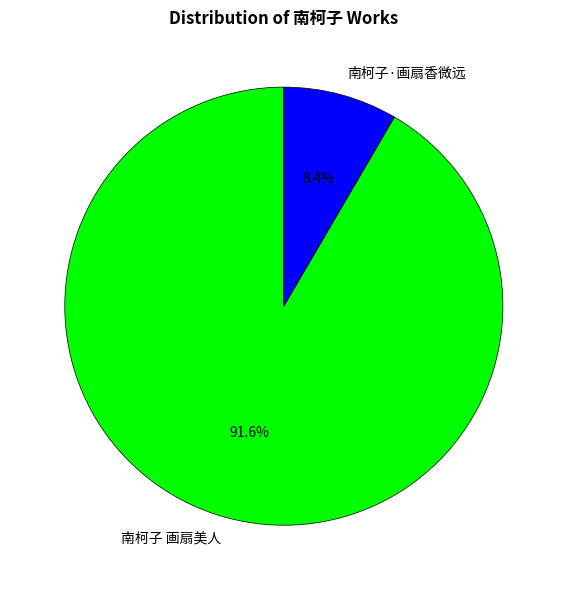

Is 南柯子·画扇香微远 the majority of the pie?

No